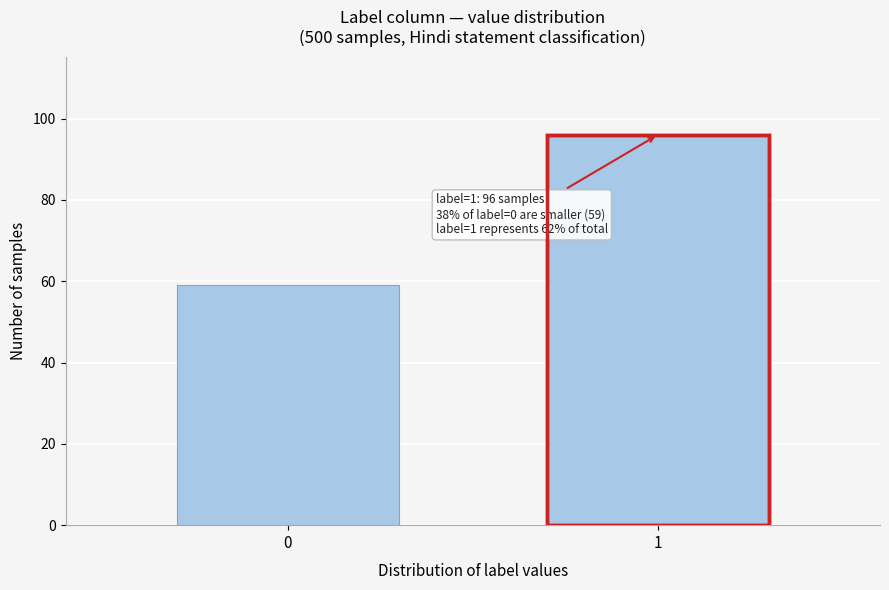

Reading left to right, what are all the values shown in this chart?

0=59	1=96